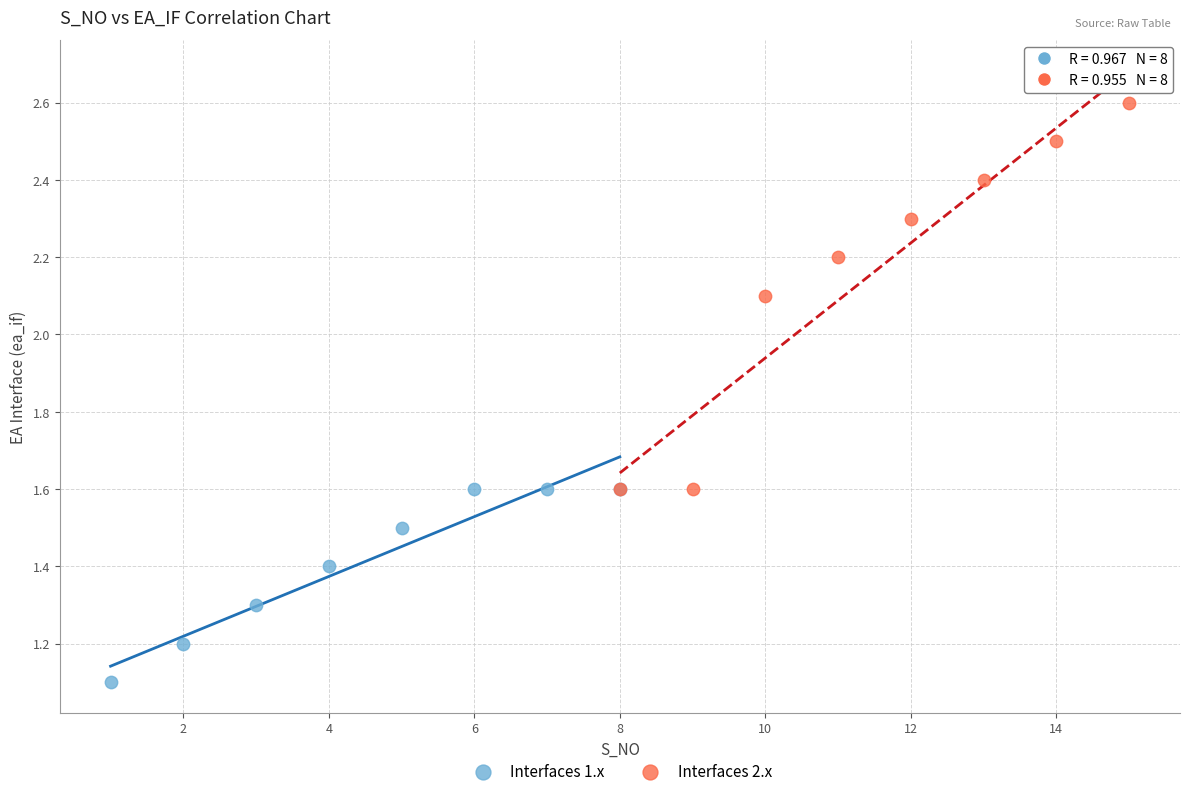

Which series contains the lowest Y value?

Interfaces 1.x